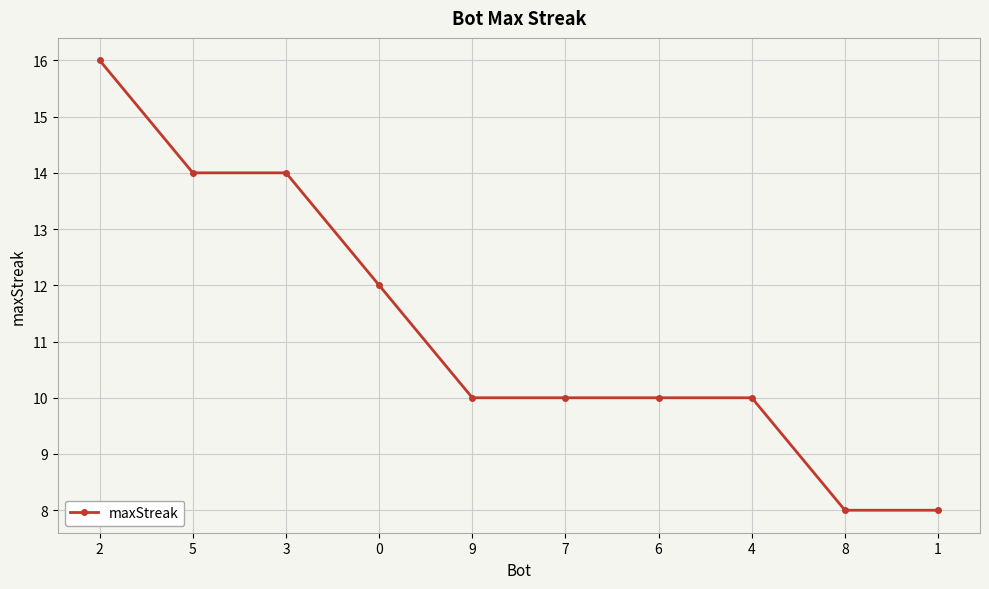

What is the change in value from 0 to 9?

-2